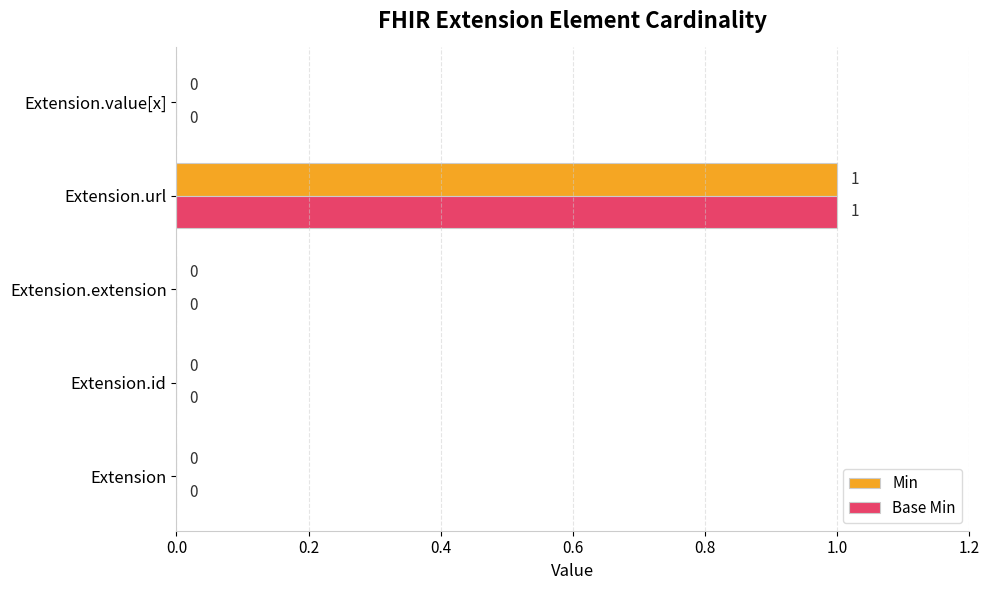

At which category does the chart reach its peak across all series?

Extension.url